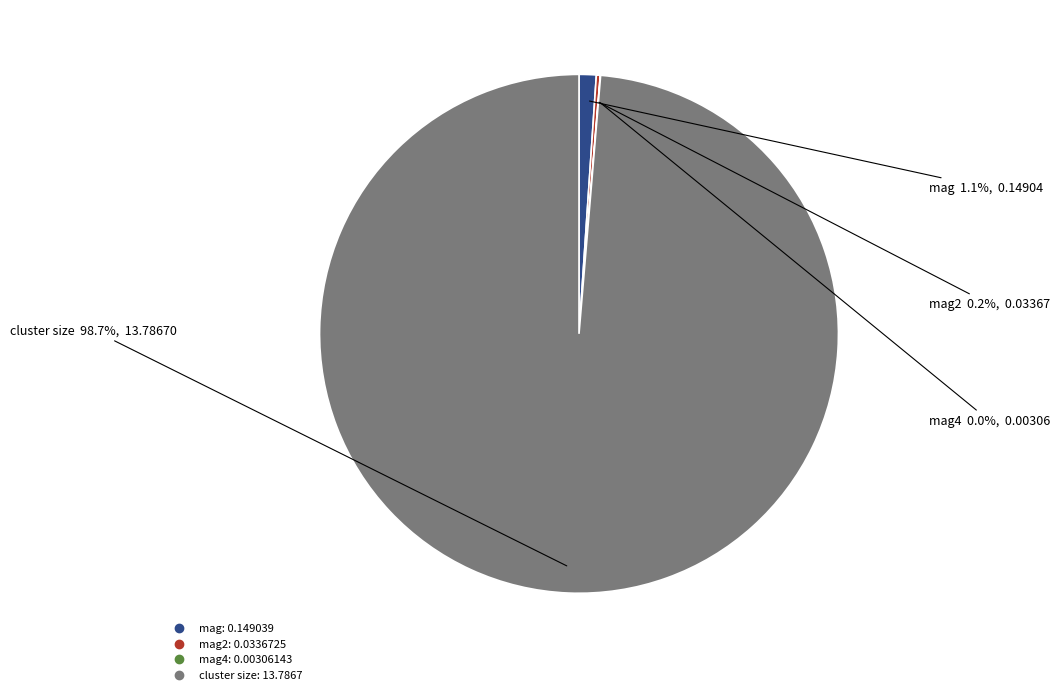

Does any single category account for the majority?

Yes